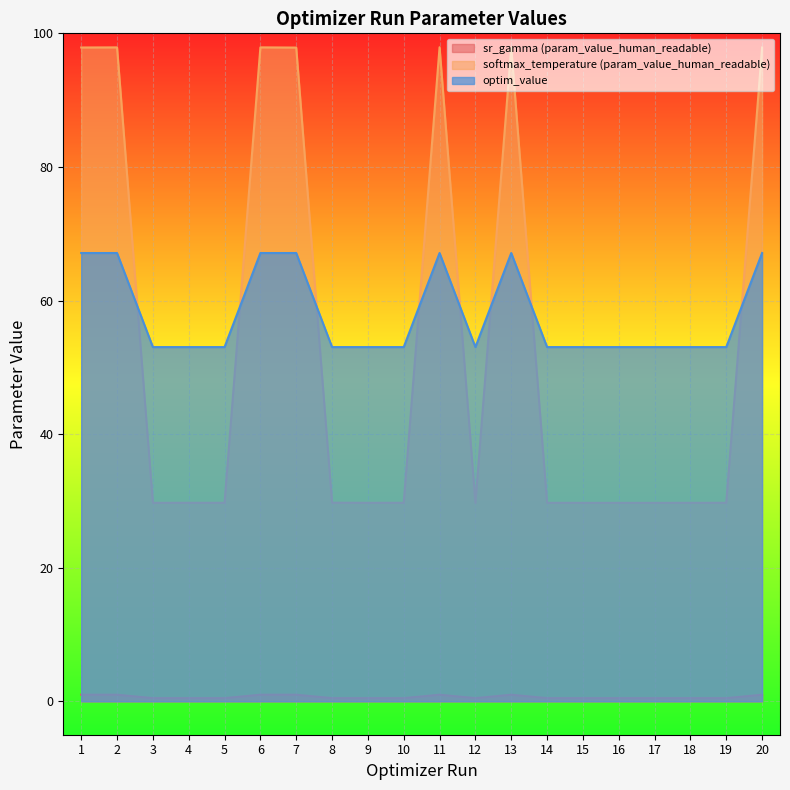

True or false: sr_gamma (param_value_human_readable) has more than 1 interior local peaks.

True